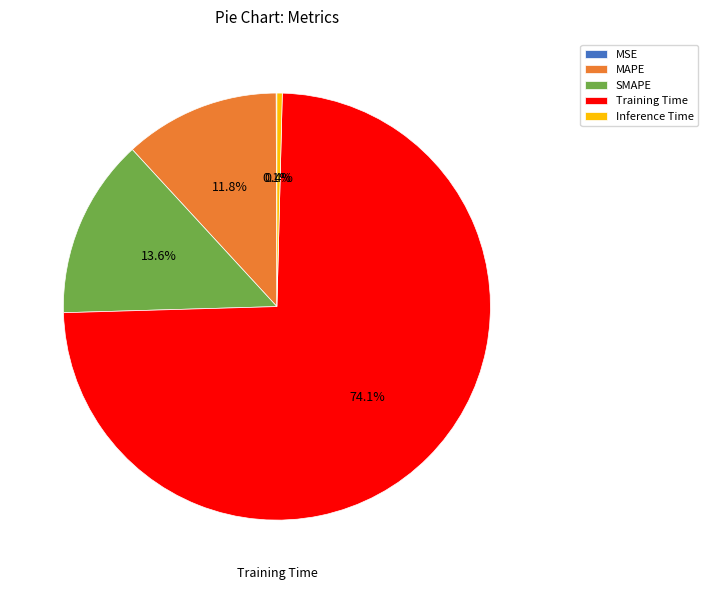

Which has a higher value, Inference Time or SMAPE?

SMAPE